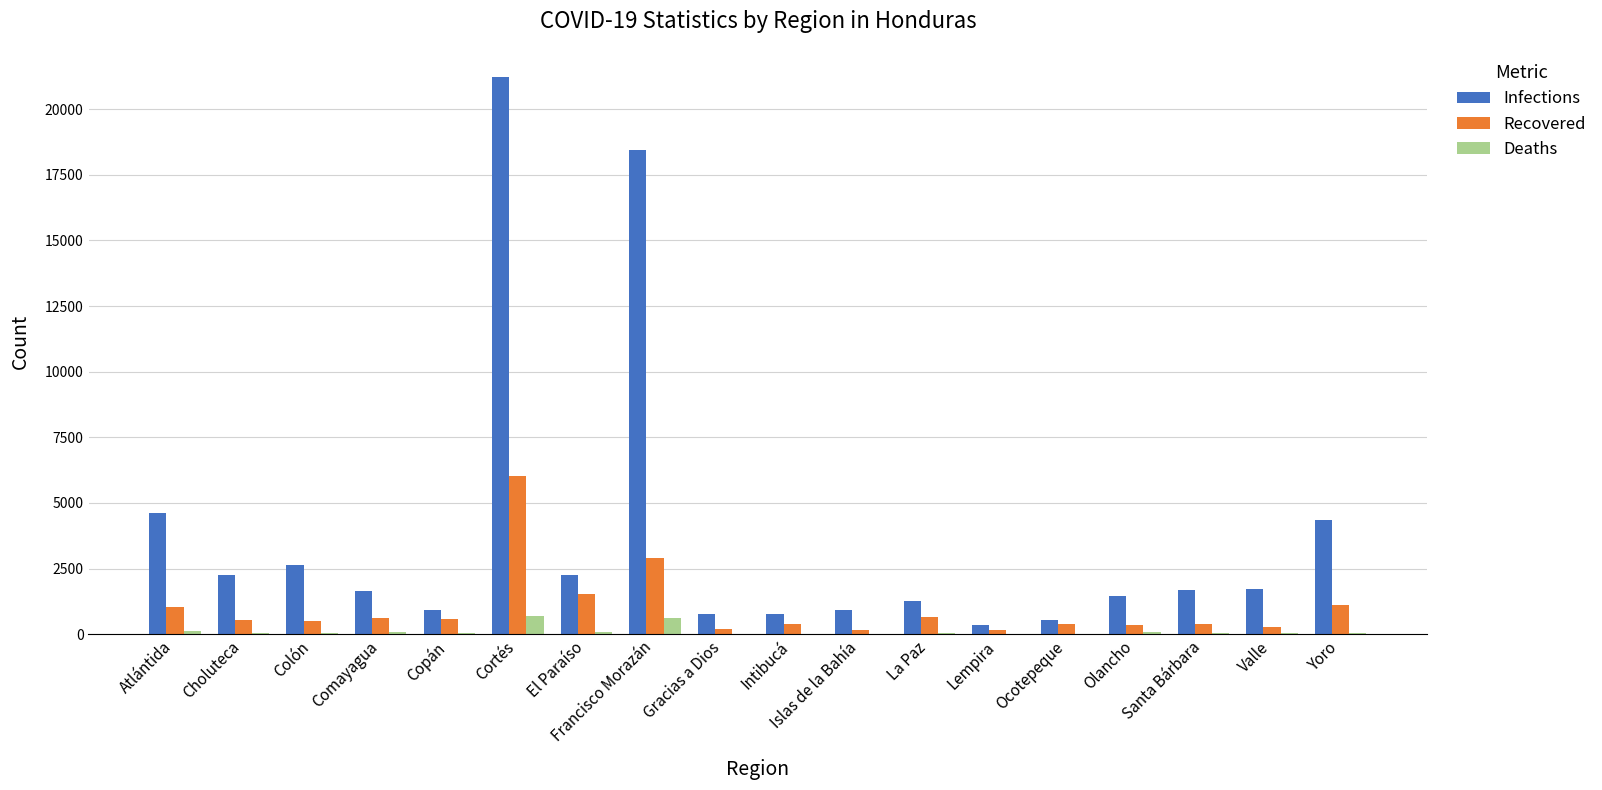

At which category is the sum across all series the highest?

Cortés